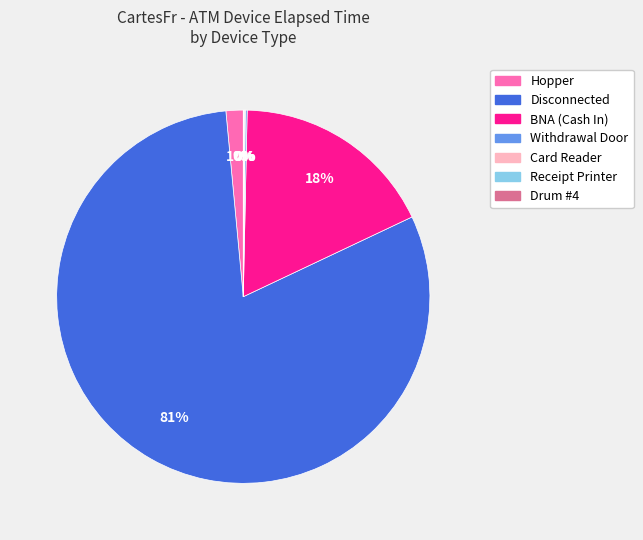

Which slice is the largest?

Disconnected